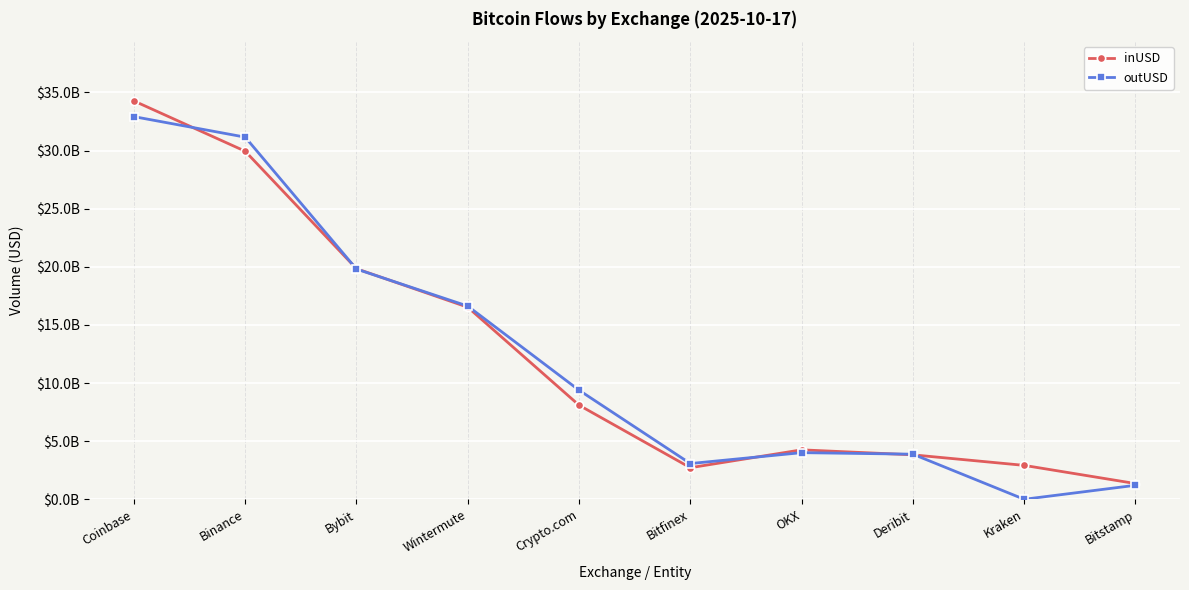

Between Wintermute and Bitstamp, which series saw the biggest shift?

outUSD